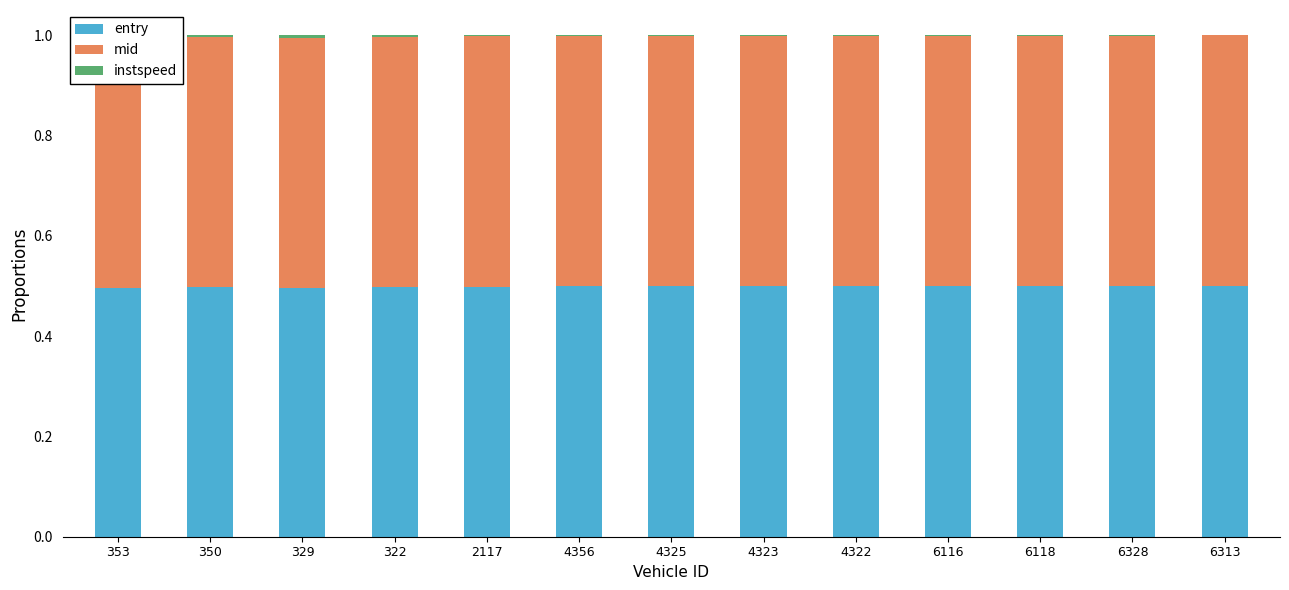

True or false: entry has a value of 0.2 at 329.

False